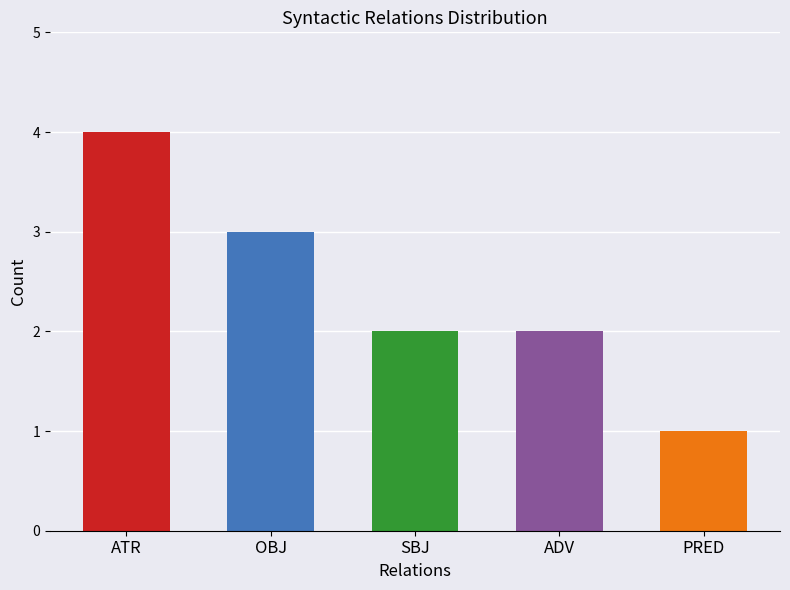

What is the difference between the maximum and minimum values?

3